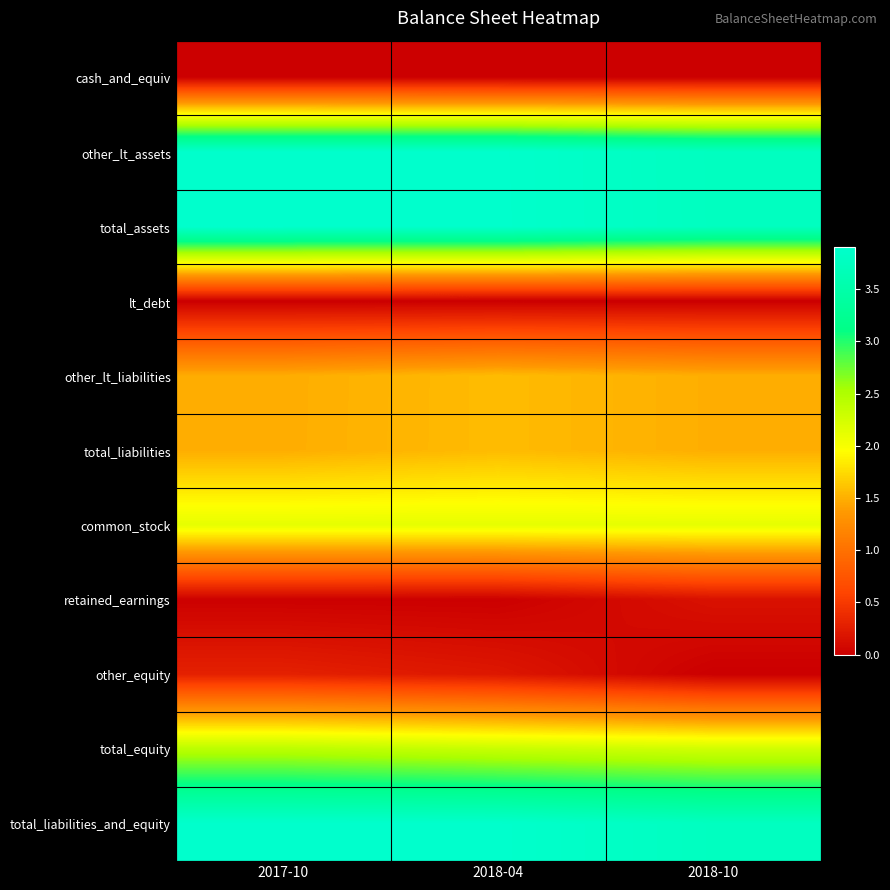

At 2018-10, list the series in order from largest to smallest.

total_assets, total_liabilities_and_equity, other_lt_assets, total_equity, common_stock, other_lt_liabilities, total_liabilities, retained_earnings, cash_and_equiv, other_equity, lt_debt